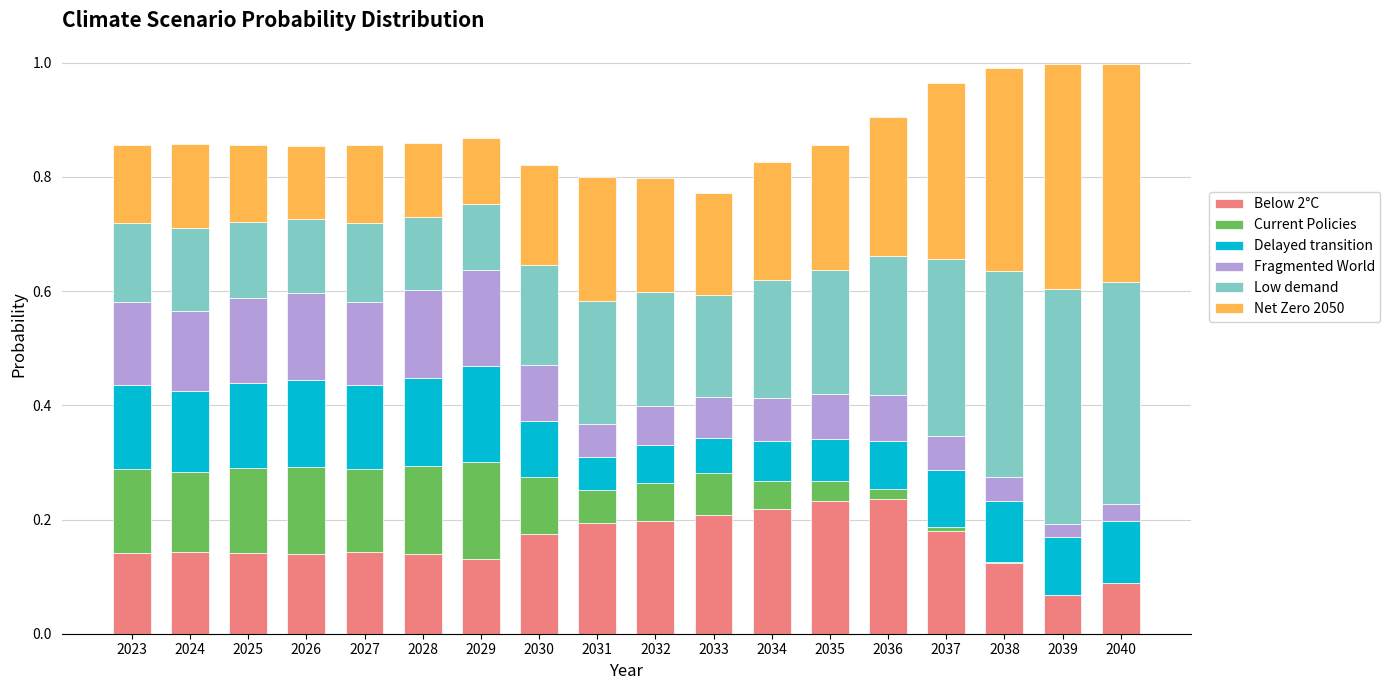

What is the total value across all series at 2025?

0.9